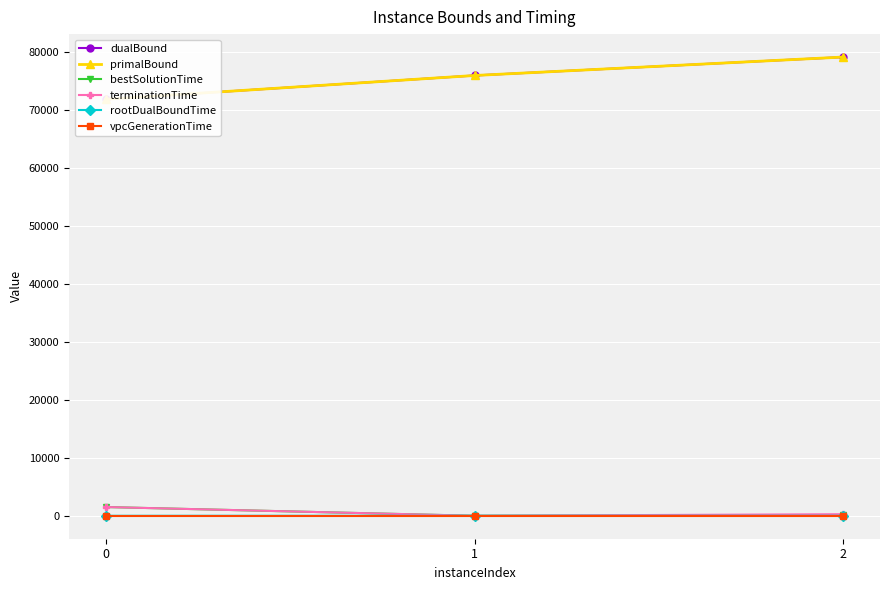

Between 0 and 1, which series saw the biggest shift?

dualBound